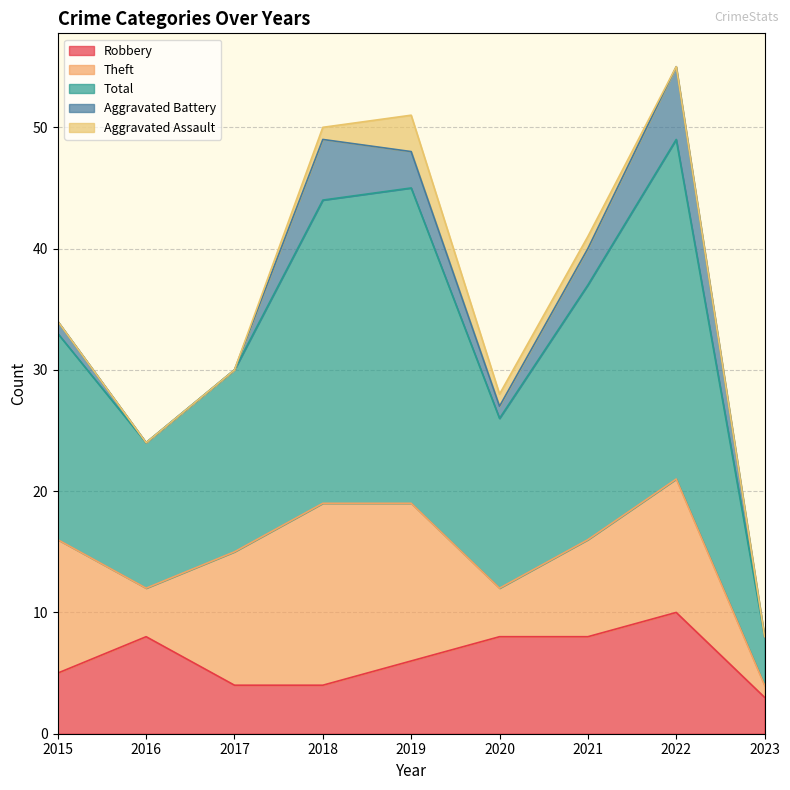

Reading left to right, transcribe all the data shown in this chart.

Robbery: 5	8	4	4	6	8	8	10	3
Theft: 11	4	11	15	13	4	8	11	1
Total: 17	12	15	25	26	14	21	28	4
Aggravated Battery: 1	0	0	5	3	1	3	6	0
Aggravated Assault: 0	0	0	1	3	1	1	0	0